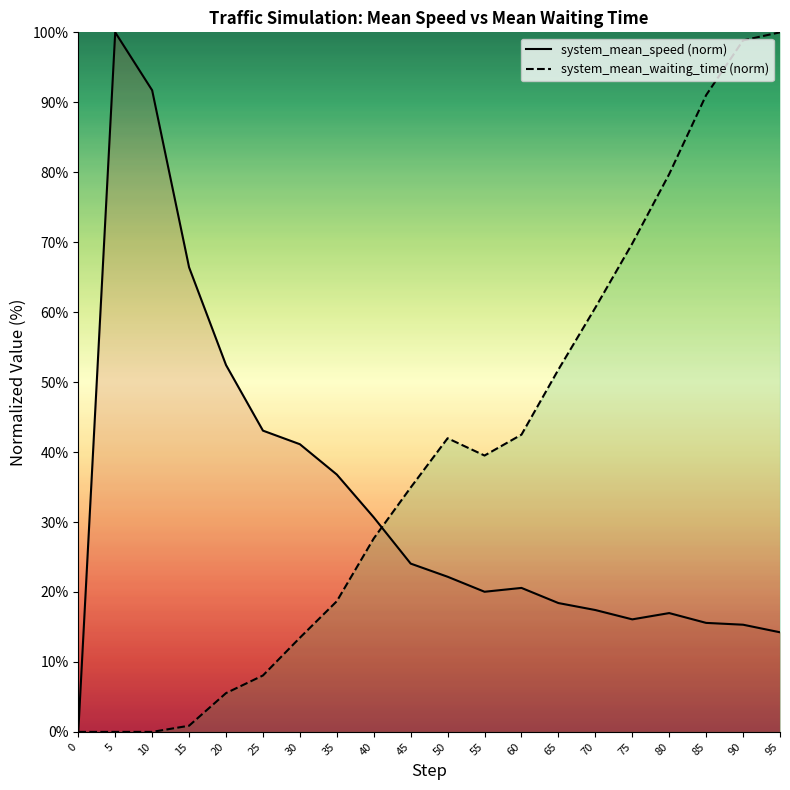

How many interior local peaks does the system_mean_waiting_time (norm) series have?

1